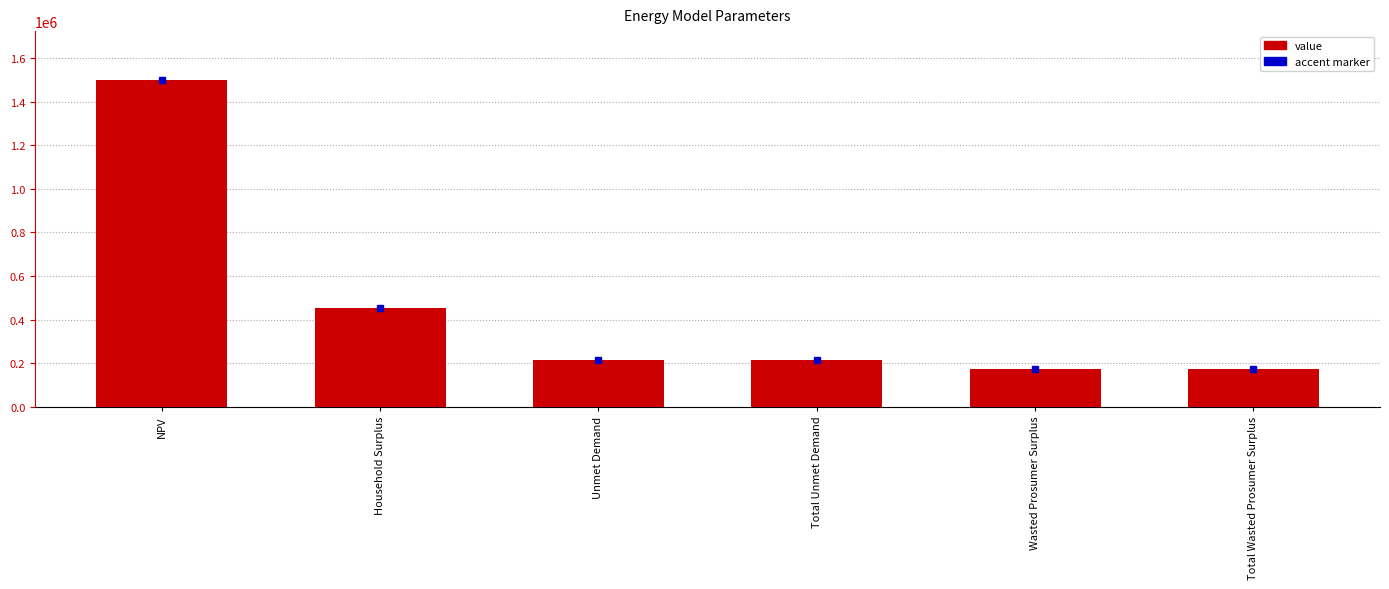

What value does the data have at Household Surplus?

452175.2